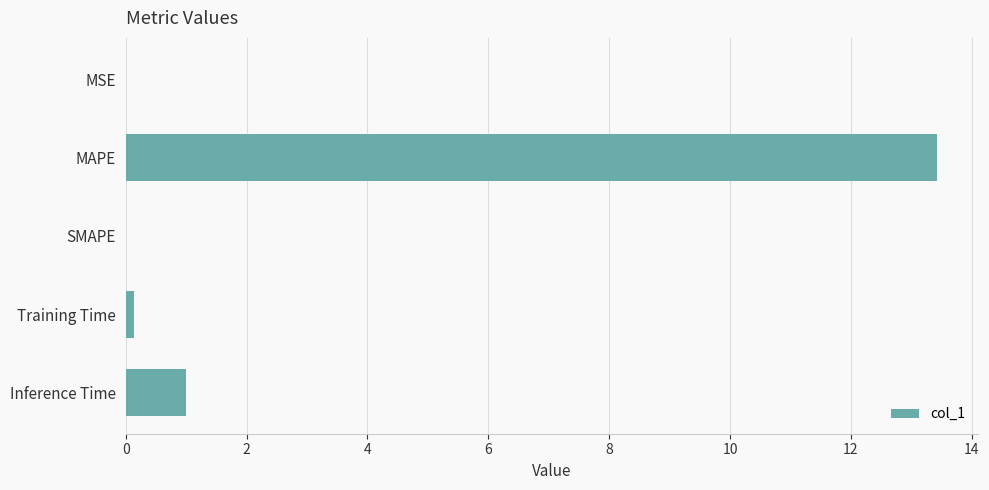

The chart shows a value of 0.3 at Inference Time. True or false?

False